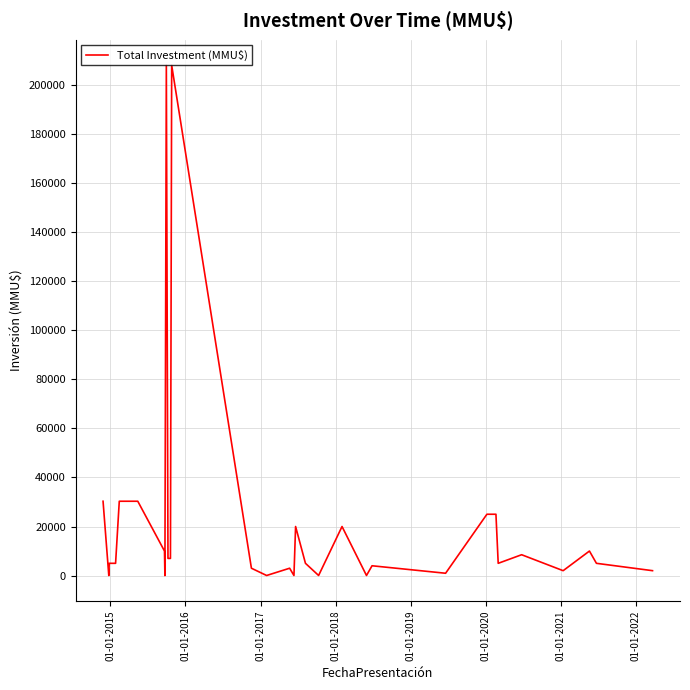

What is the maximum value shown in the chart?

208000